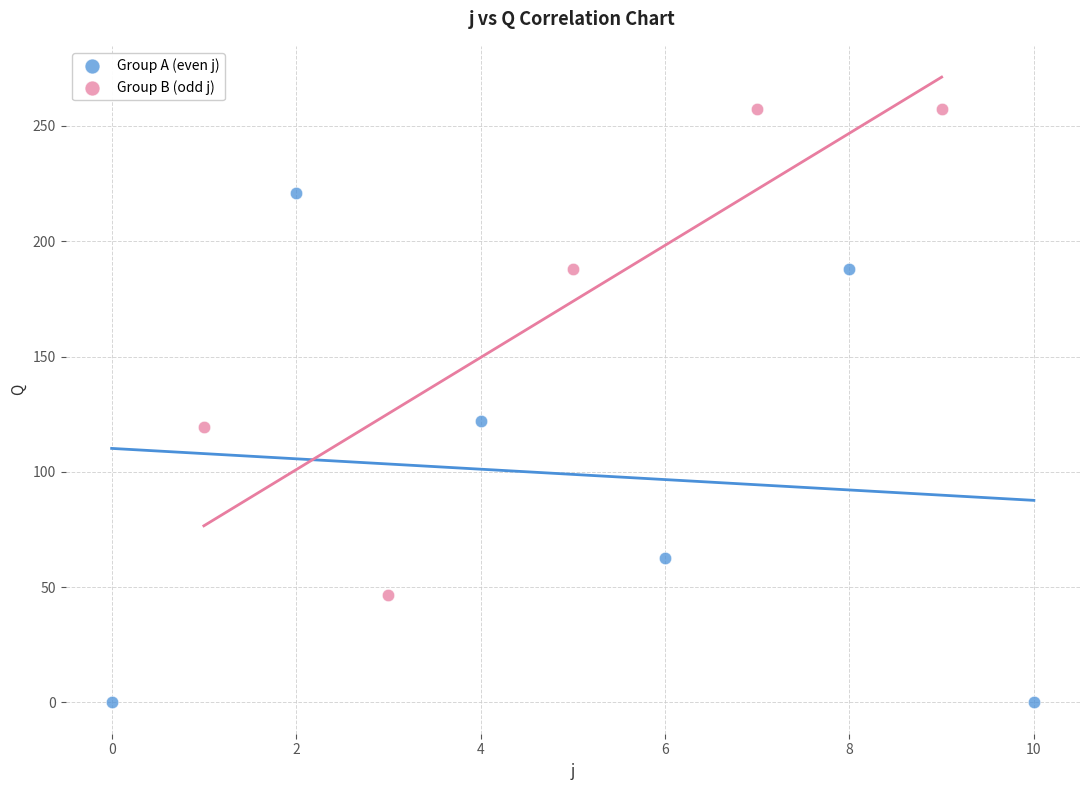

Which series contains the lowest Y value?

Group A (even j)